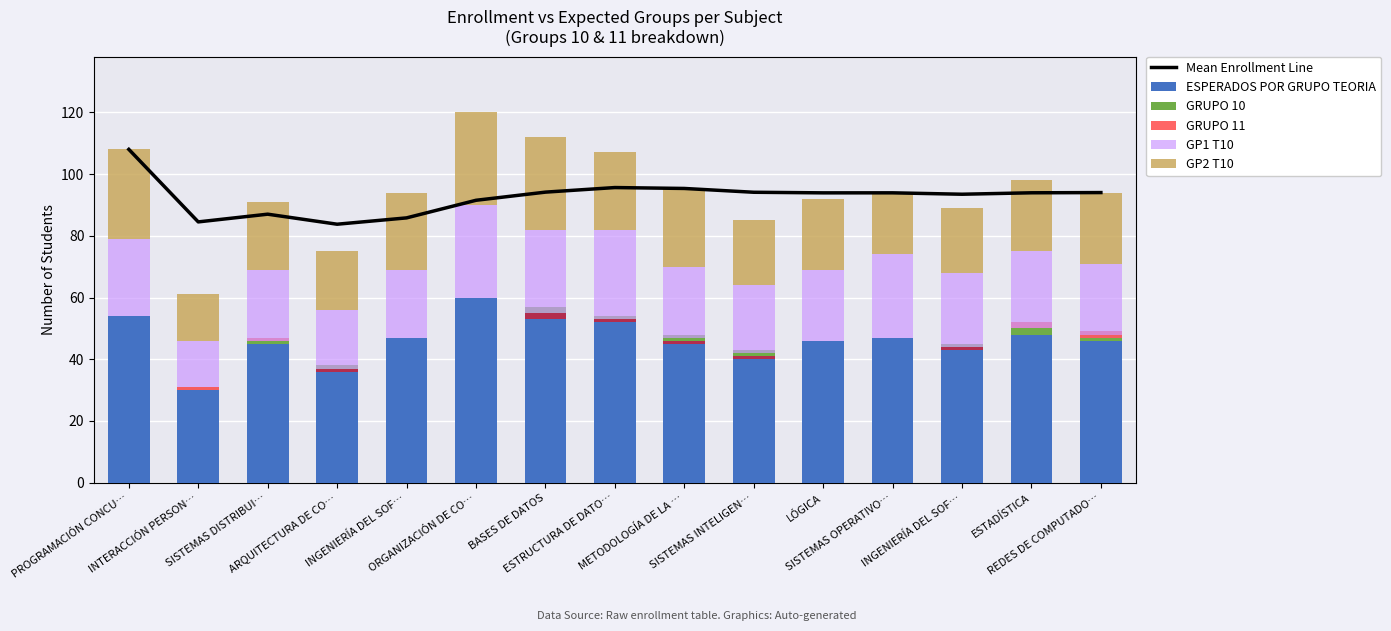

At how many categories does at least one series exceed 106?

1